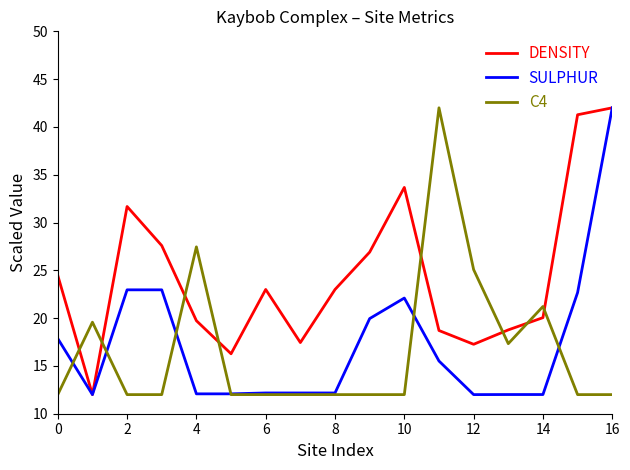

Which series has the largest total across all categories?

DENSITY